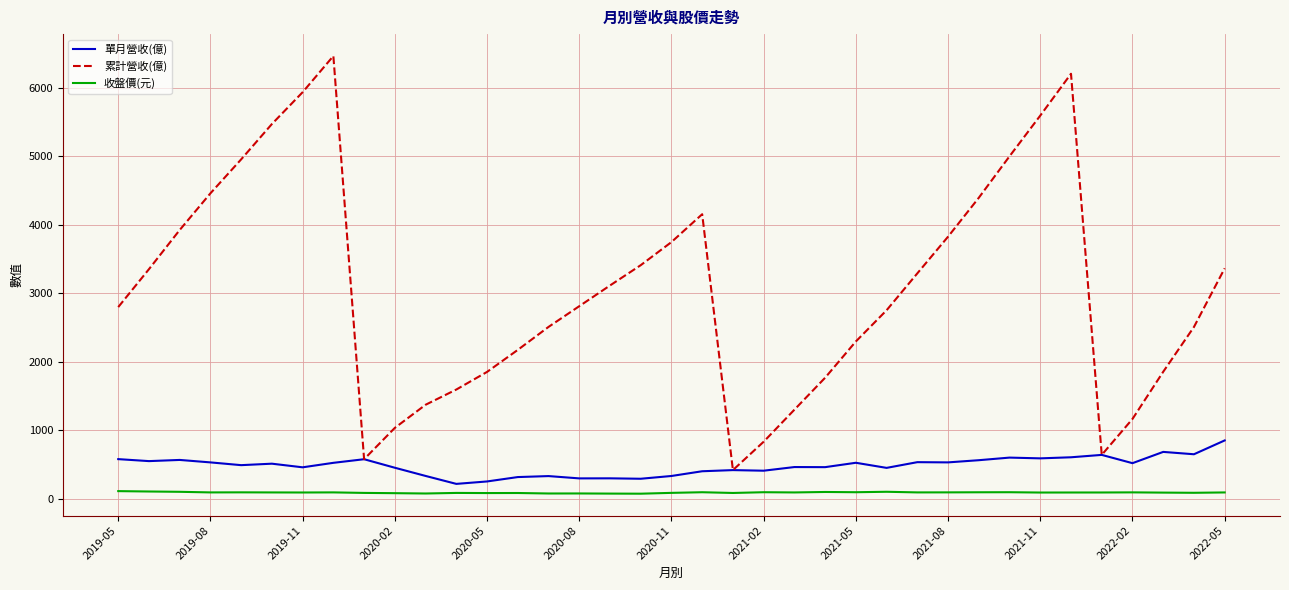

Which series has the widest spread of values?

累計營收(億)